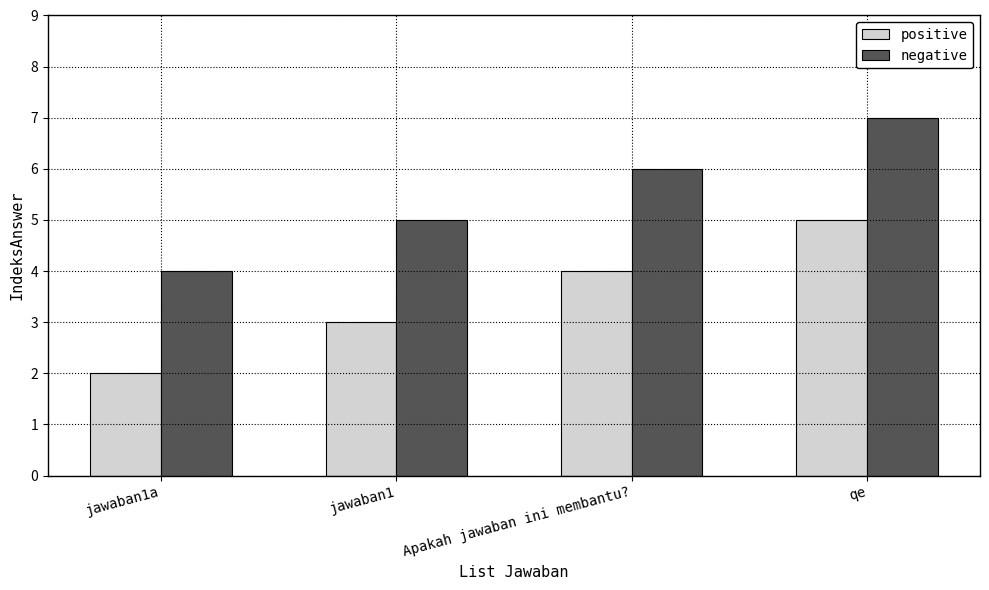

How many series are shown in this chart?

2